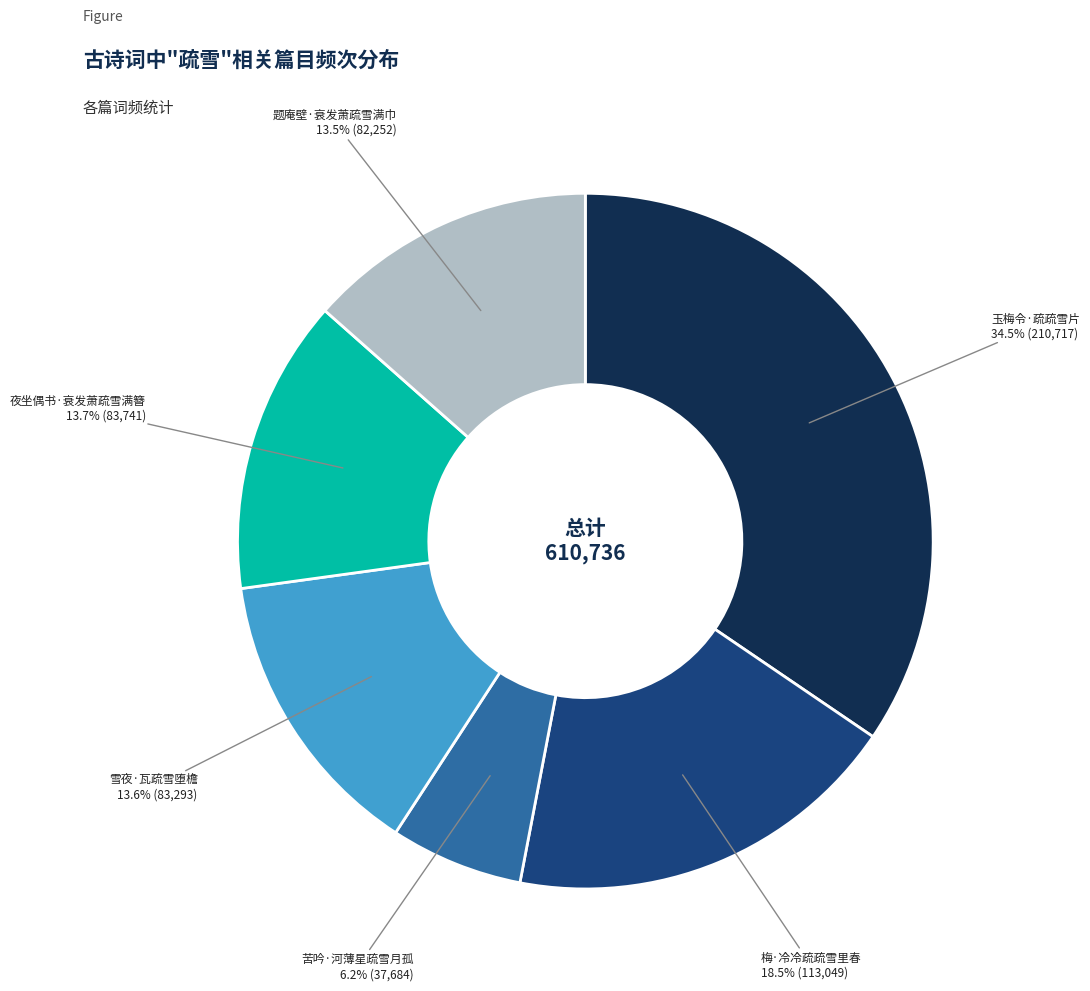

Does any single category account for the majority?

No